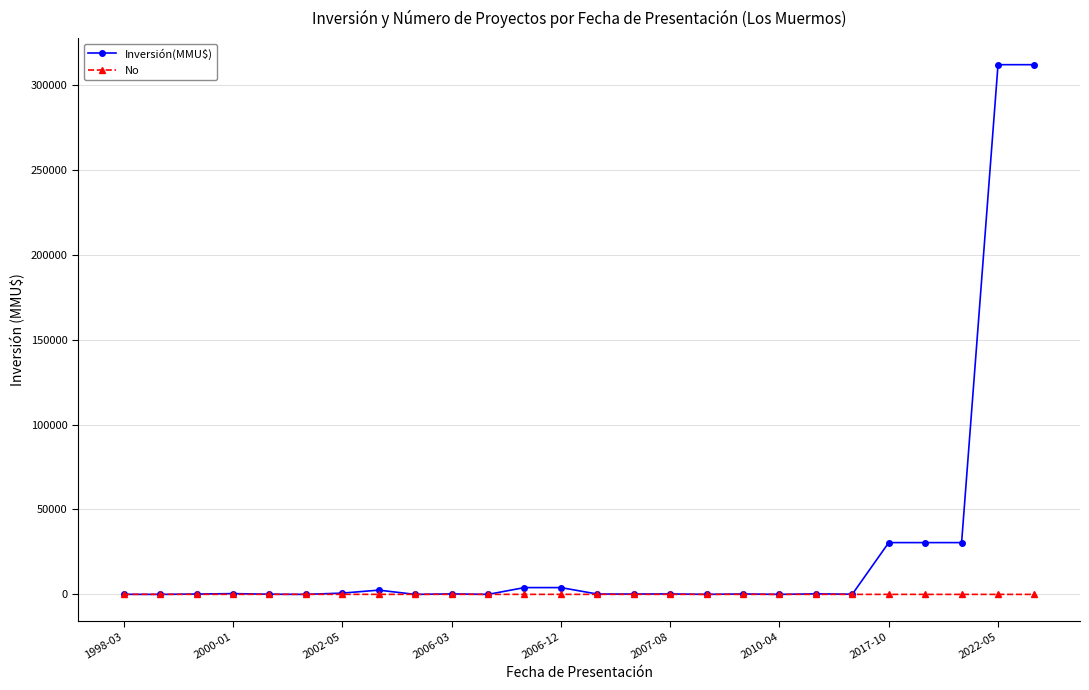

Which series has the largest total across all categories?

Inversión(MMU$)